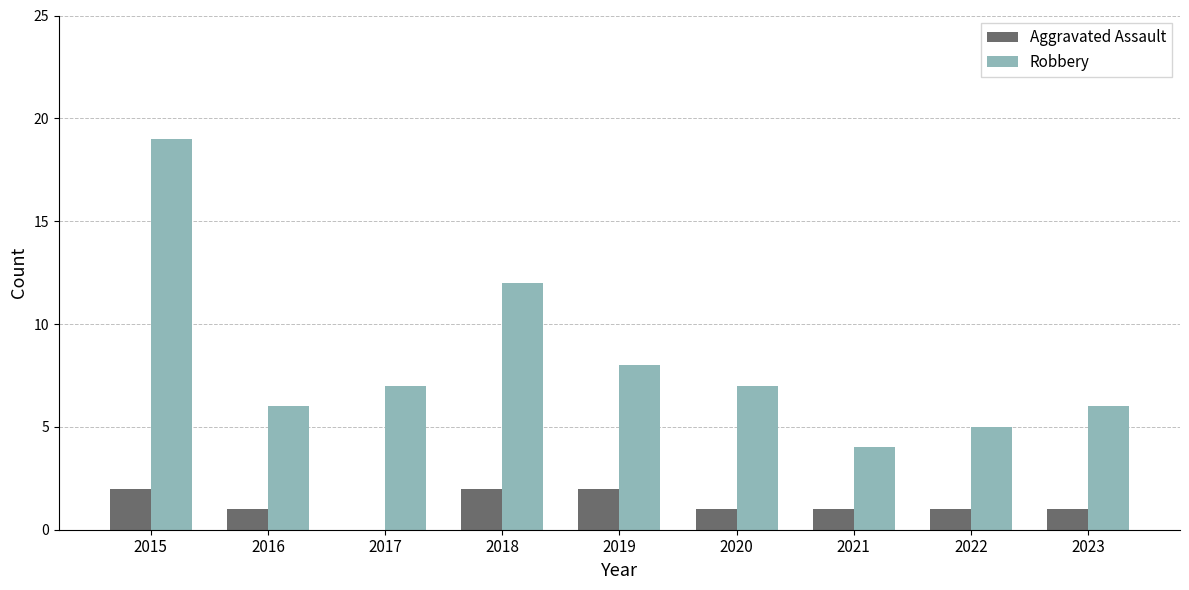

Is it true that Robbery equals 2 at 2023?

False